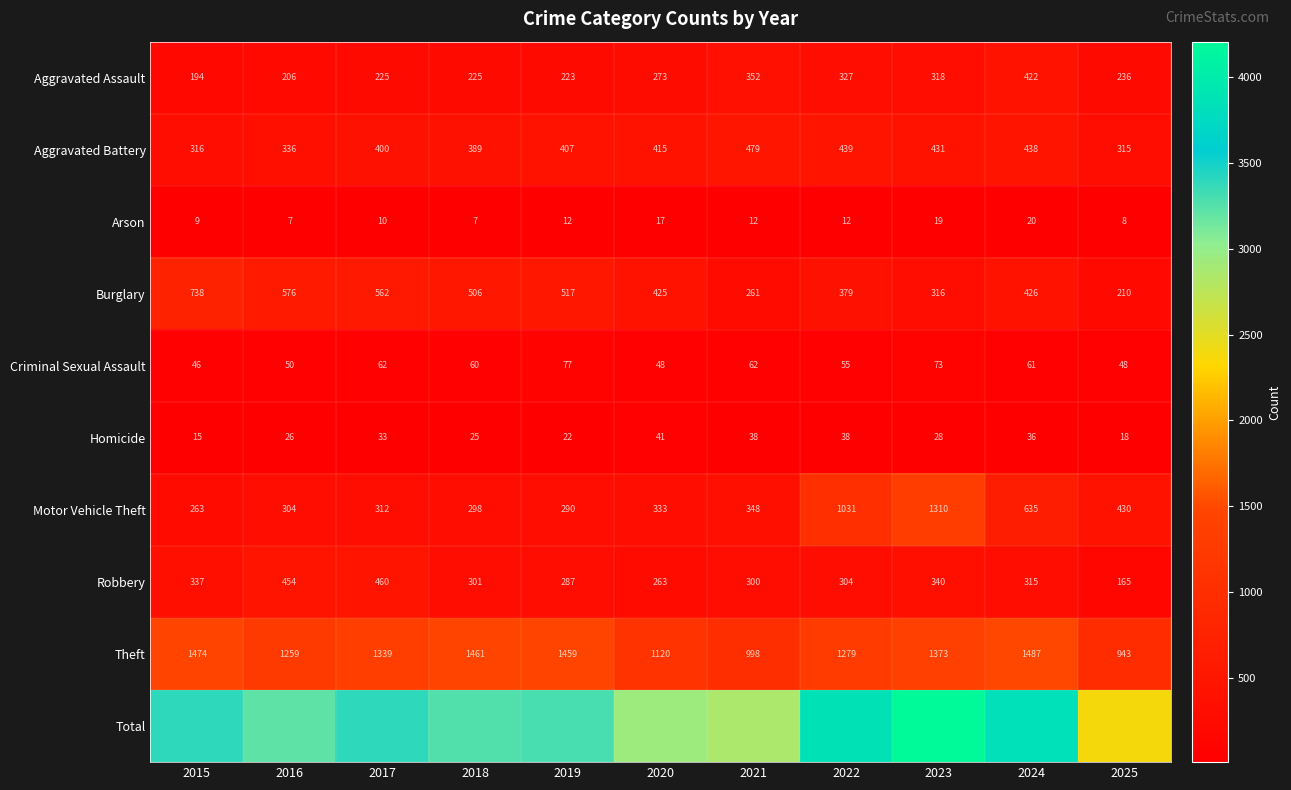

True or false: Theft has a value of 819 at 2018.

False